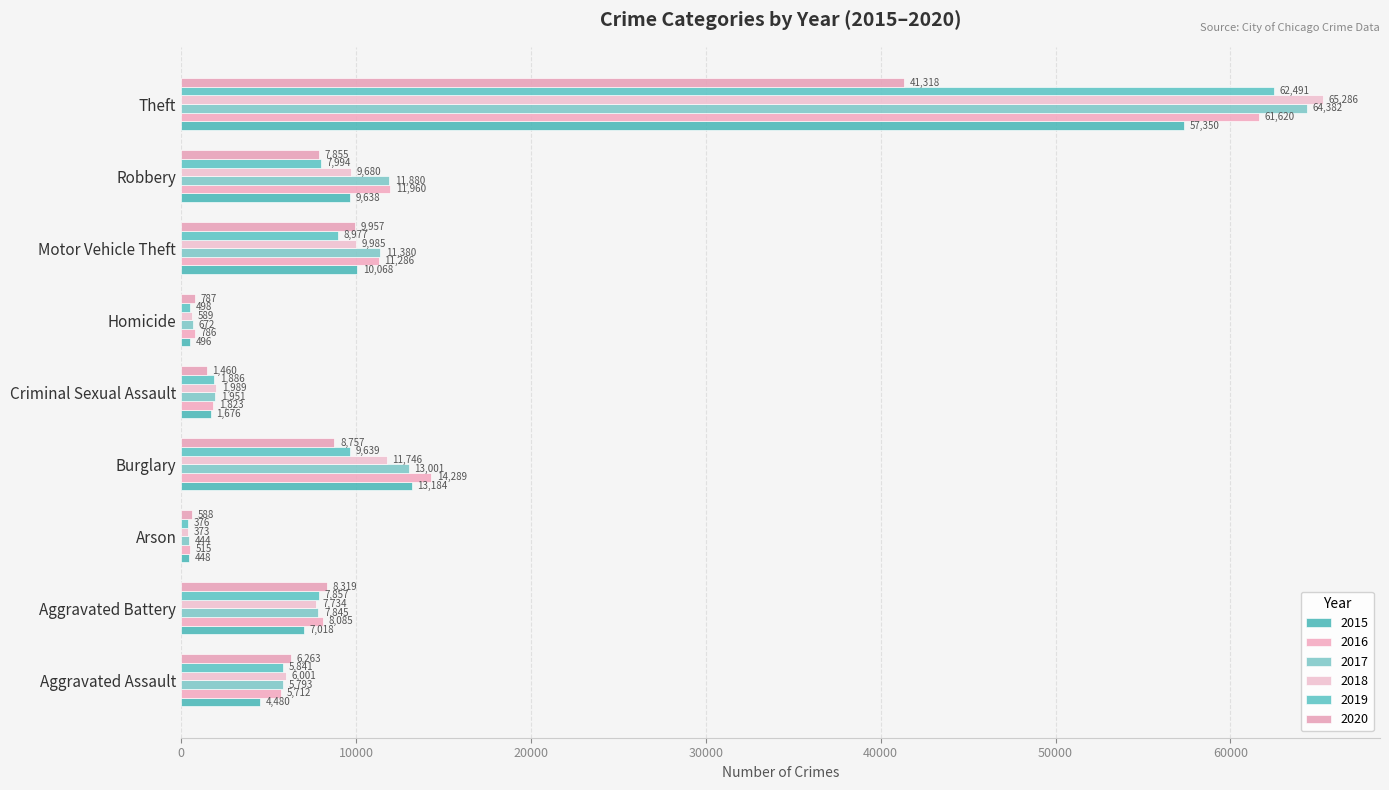

What is the spread (max minus min) of values at Robbery?

4105